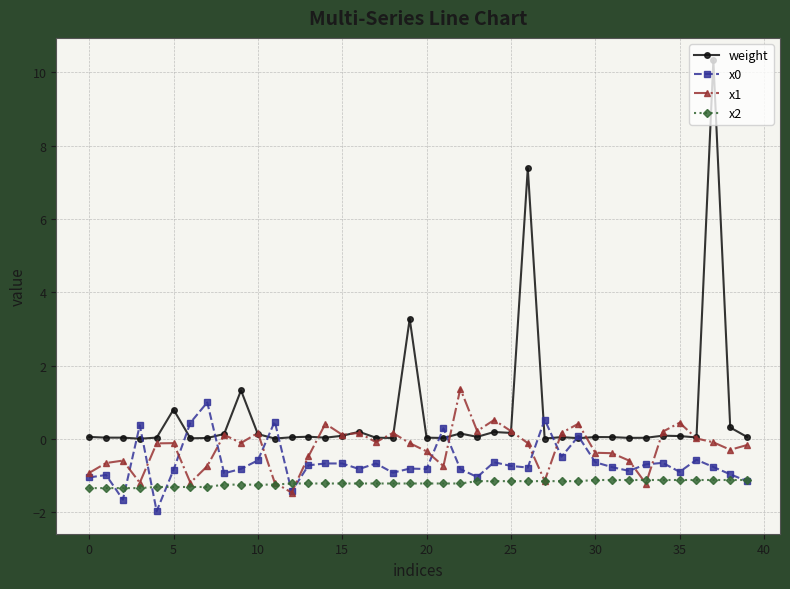

True or false: x1 has more than 2 points higher than both neighbors.

True